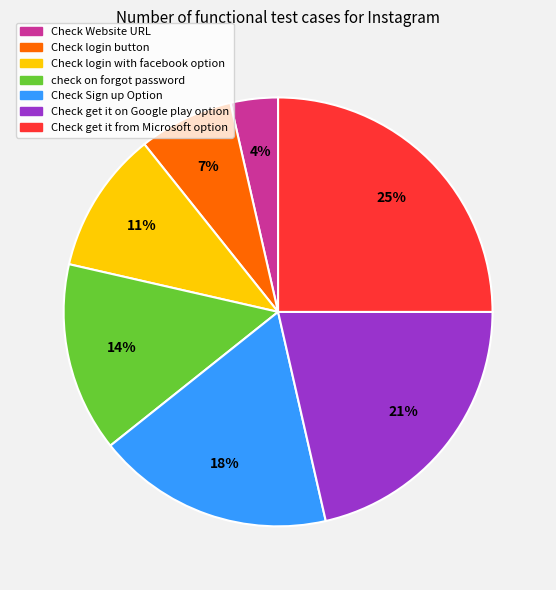

Combined, do Check Website URL and Check get it from Microsoft option account for over 50%?

No